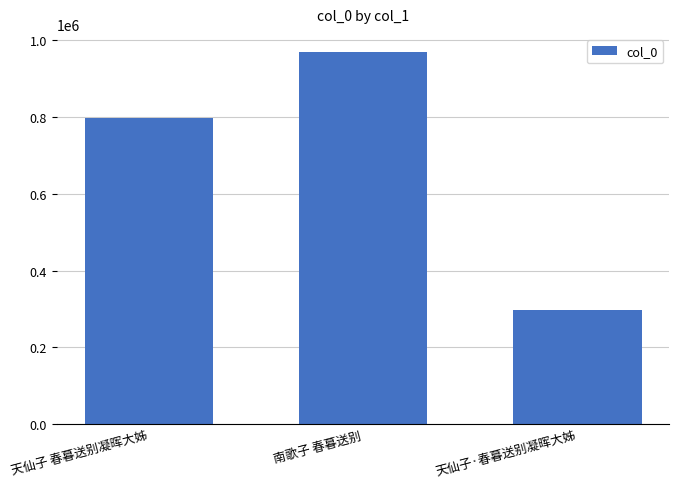

What is the sum of all values?

2063175